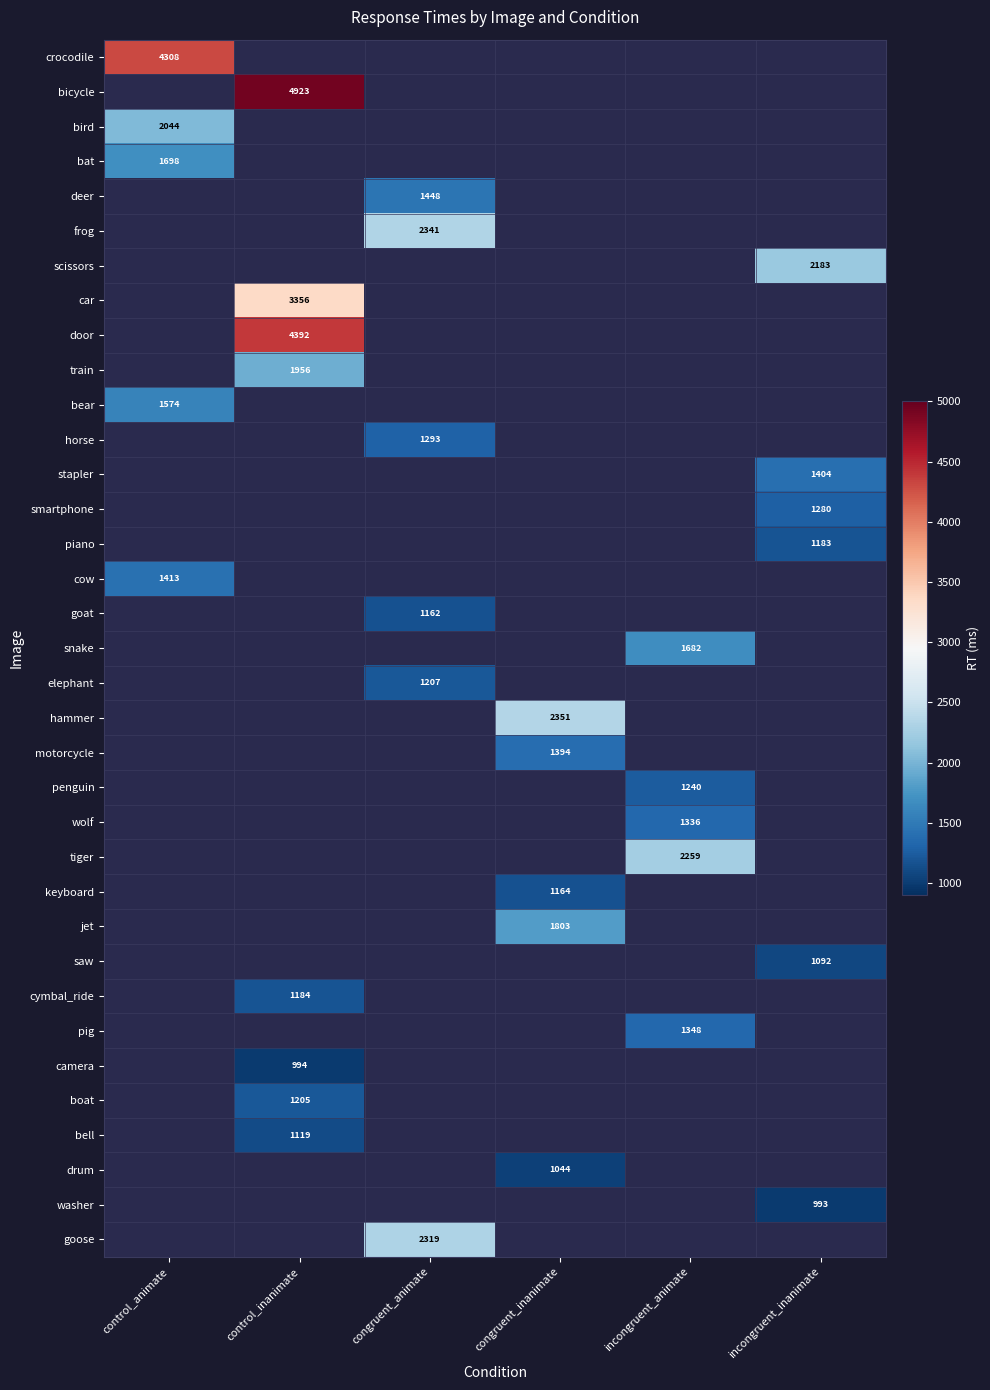

How many data points does each series have?

6